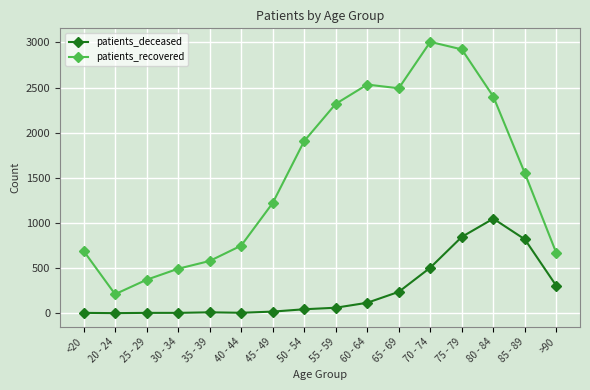

List the series in order of their overall mean, highest first.

patients_recovered, patients_deceased